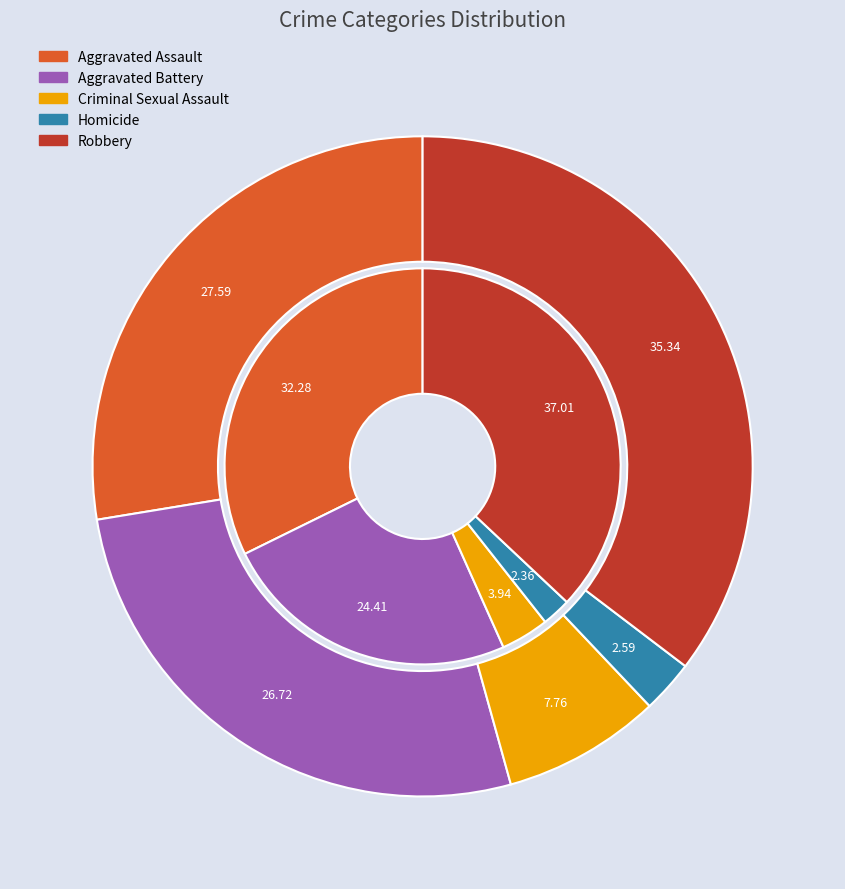

What percentage is the values_2015 slice, to the nearest percent?

28%